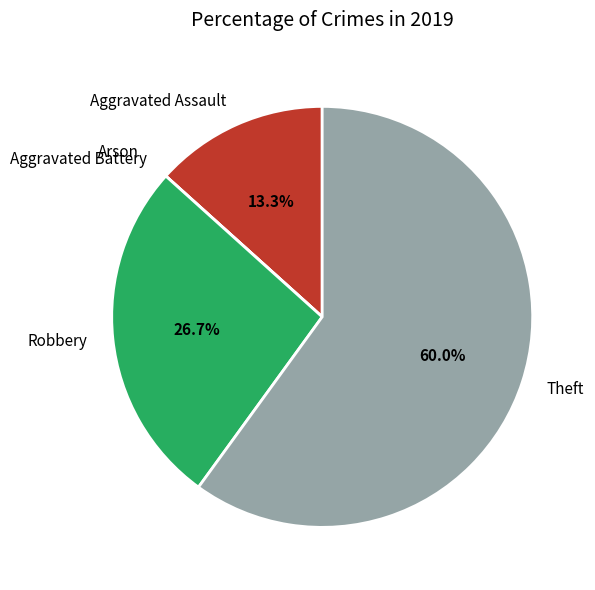

What is the majority slice?

Theft